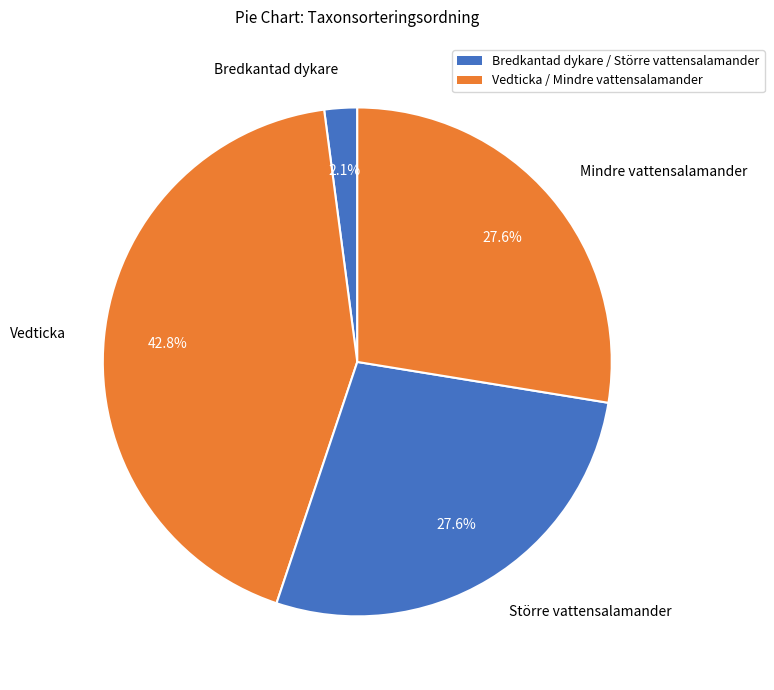

To the nearest percent, what portion does Mindre vattensalamander represent?

28%